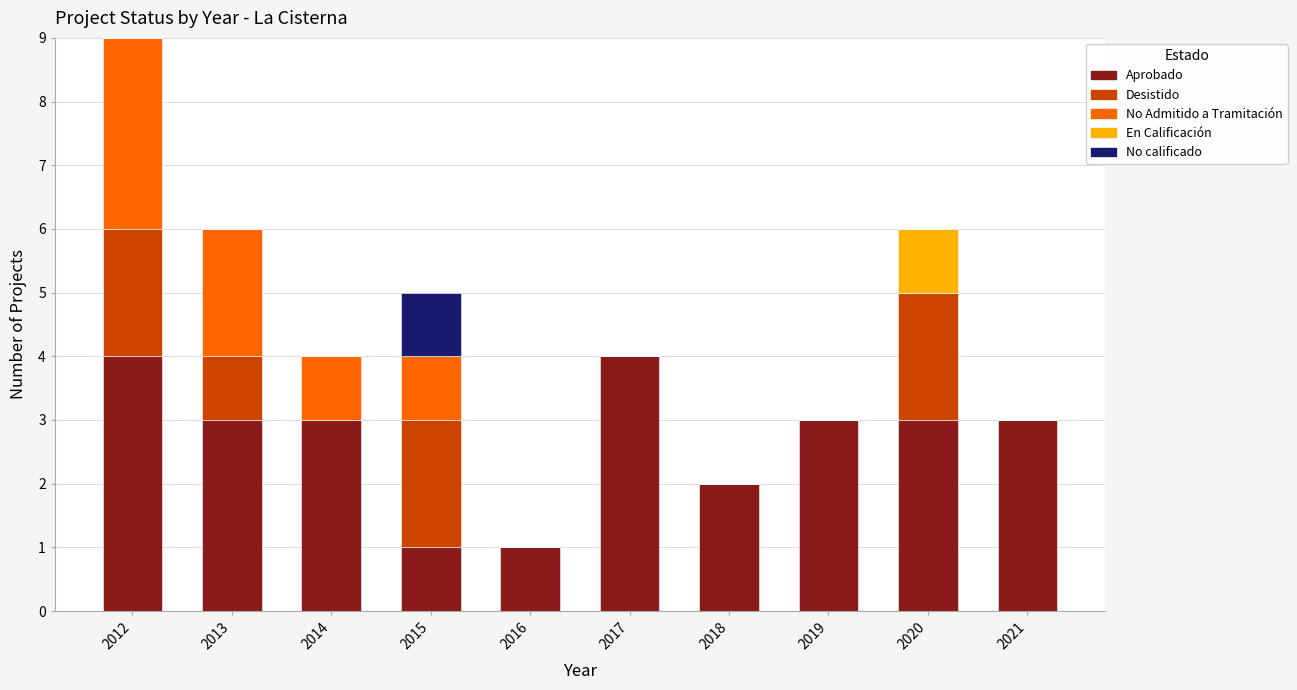

The value of Aprobado at 2012 is 2. True or false?

False